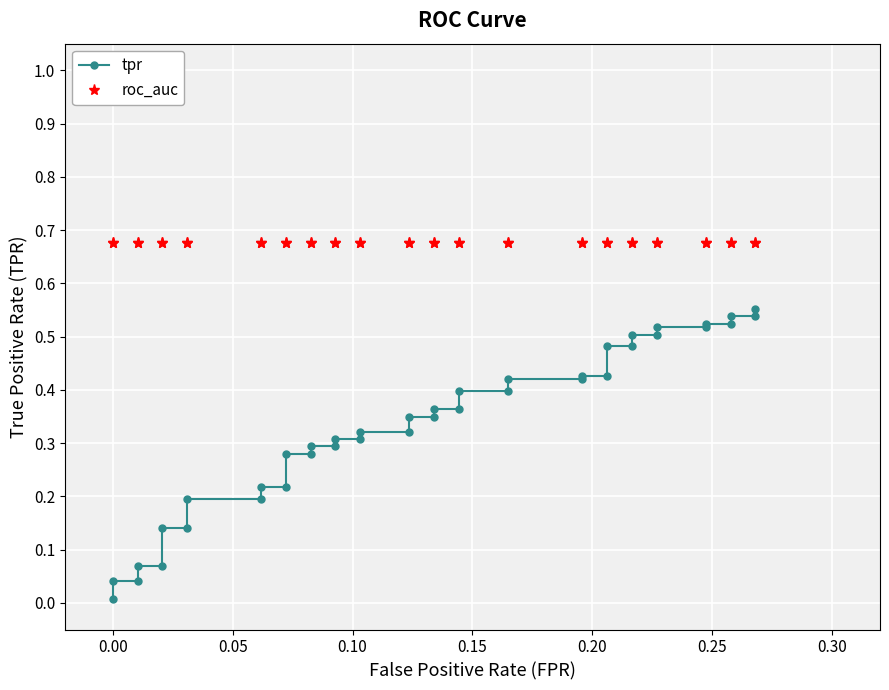

What is the value of the tpr point at the 28th from the left?

0.4